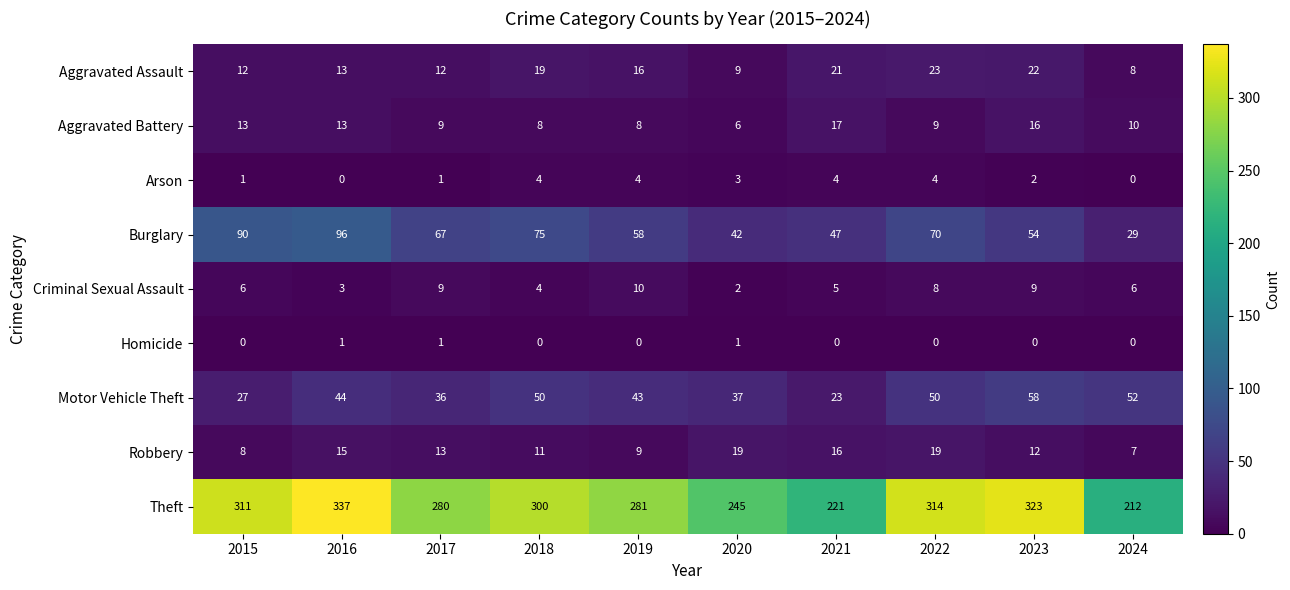

How many Homicide values are between 0 and 1?

10